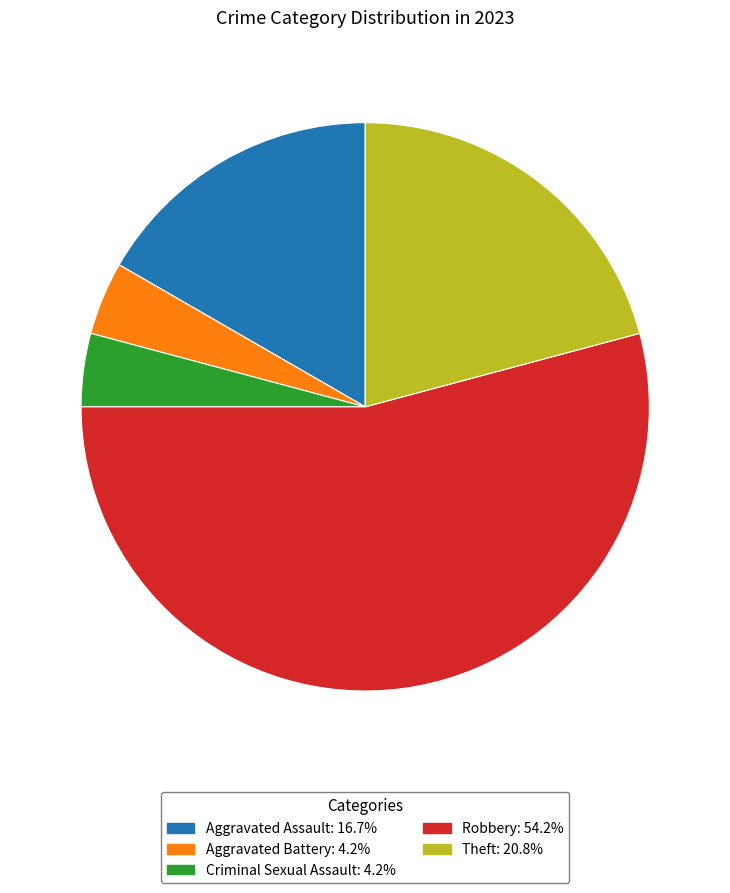

Is Criminal Sexual Assault the majority of the pie?

No